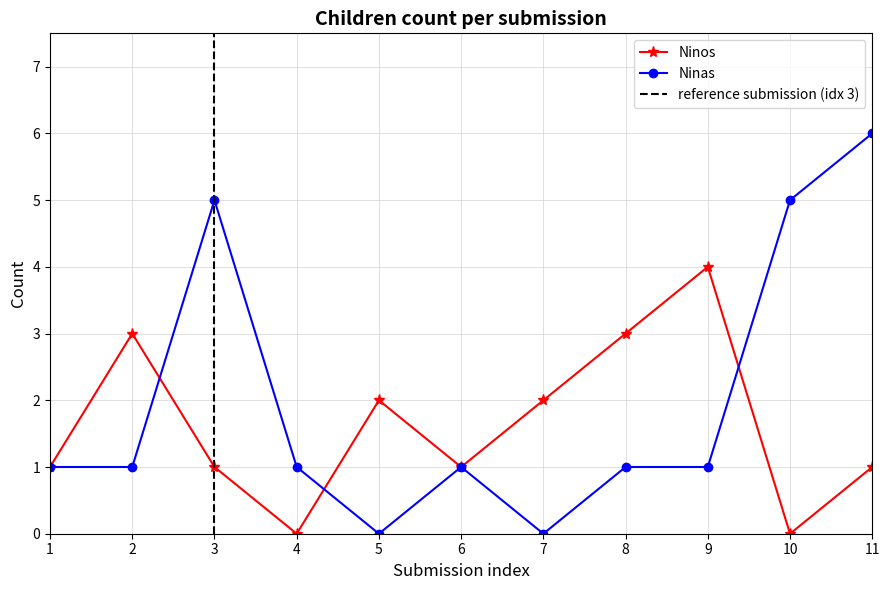

What is the value of the Ninos point at the 1st from the left?

1